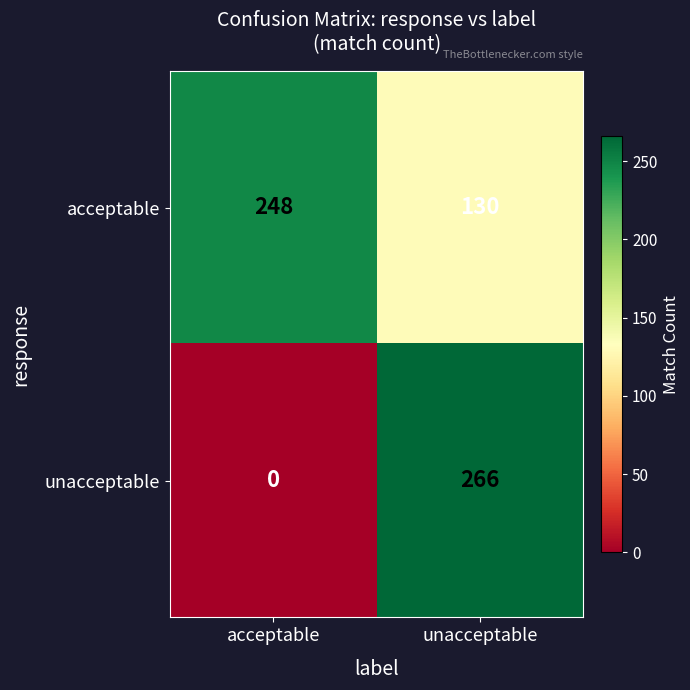

Is it true that unacceptable equals 186 at unacceptable?

False